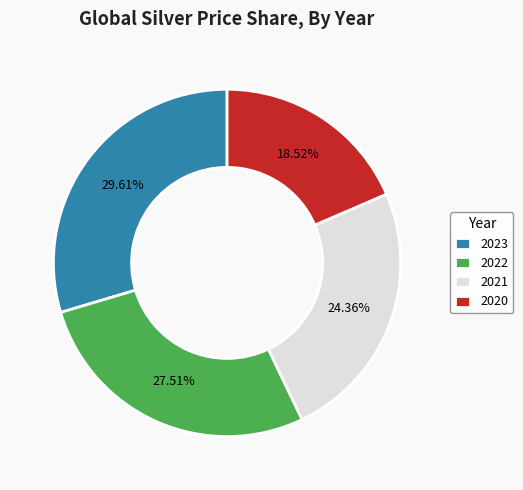

What is the largest slice in the pie chart?

2023